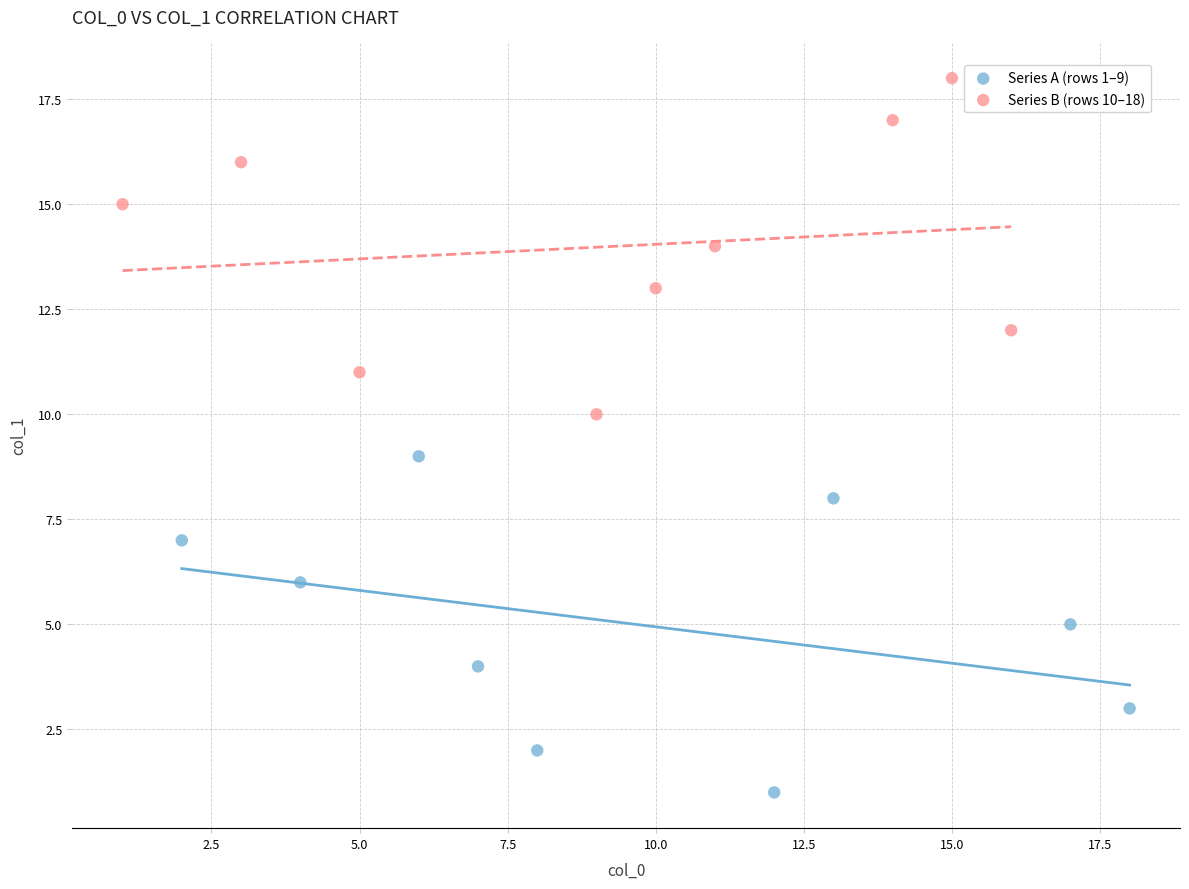

Which series contains the highest Y value?

Series B (rows 10–18)